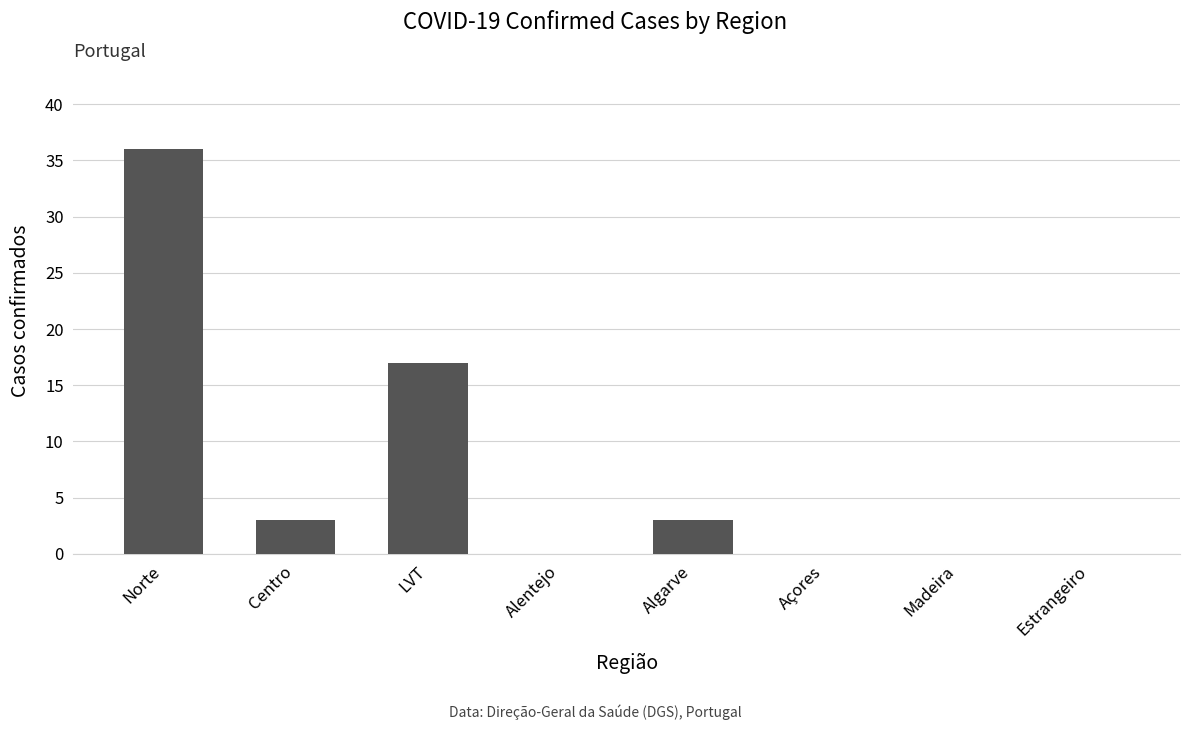

Which has a higher value, Alentejo or LVT?

LVT